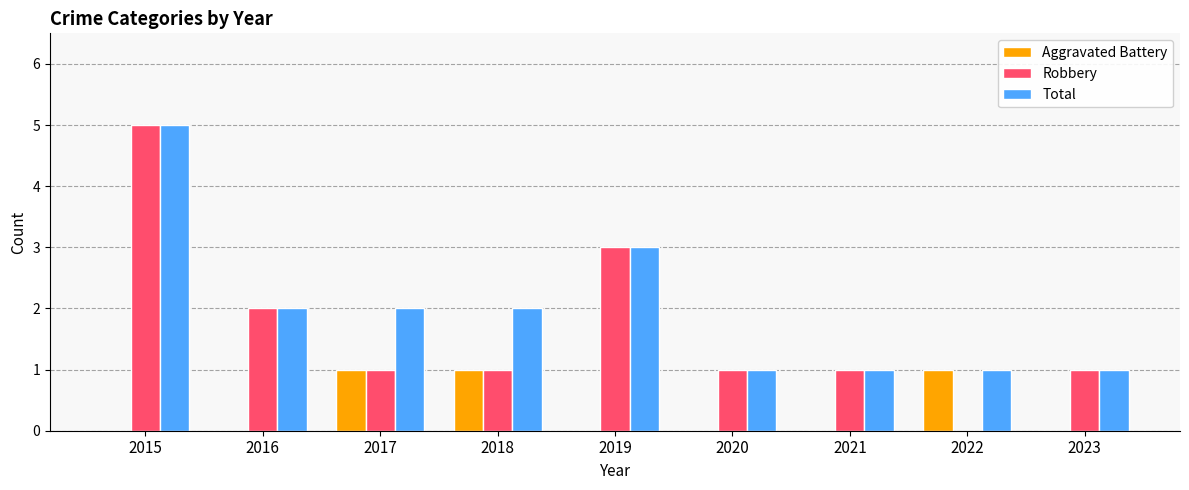

Are the bars grouped side by side (vs. stacked)?

Yes